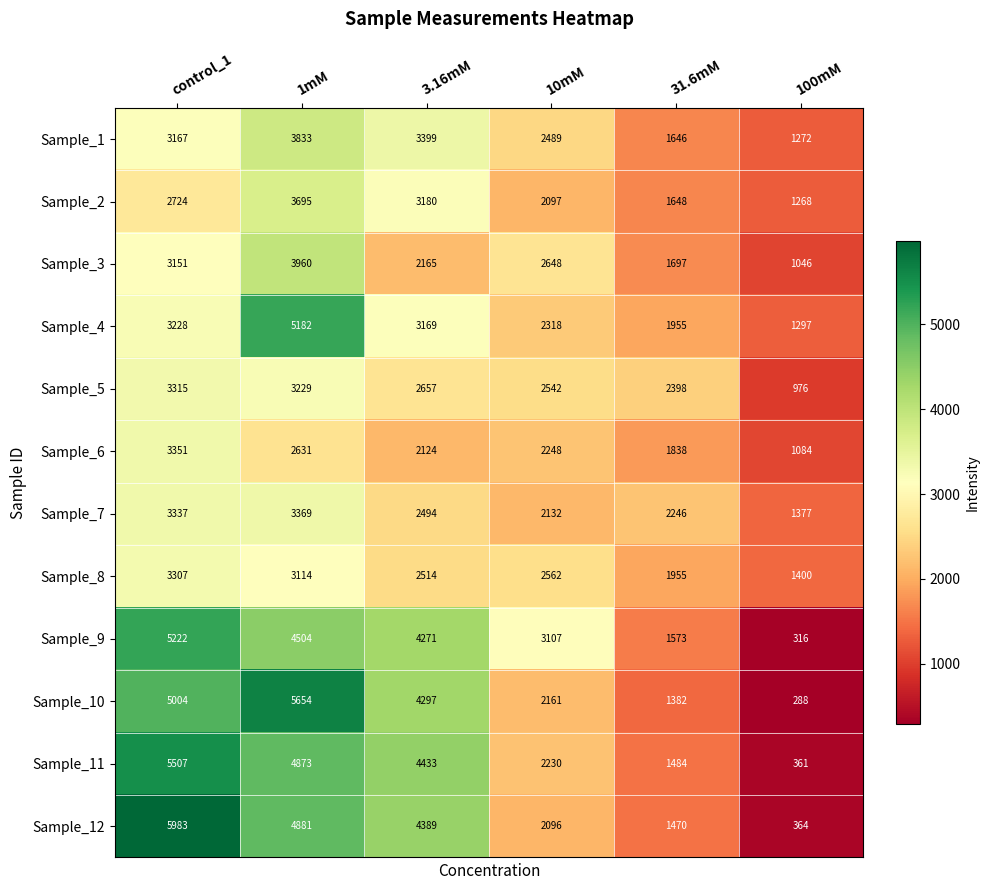

At which category is the sum across all series the highest?

1mM